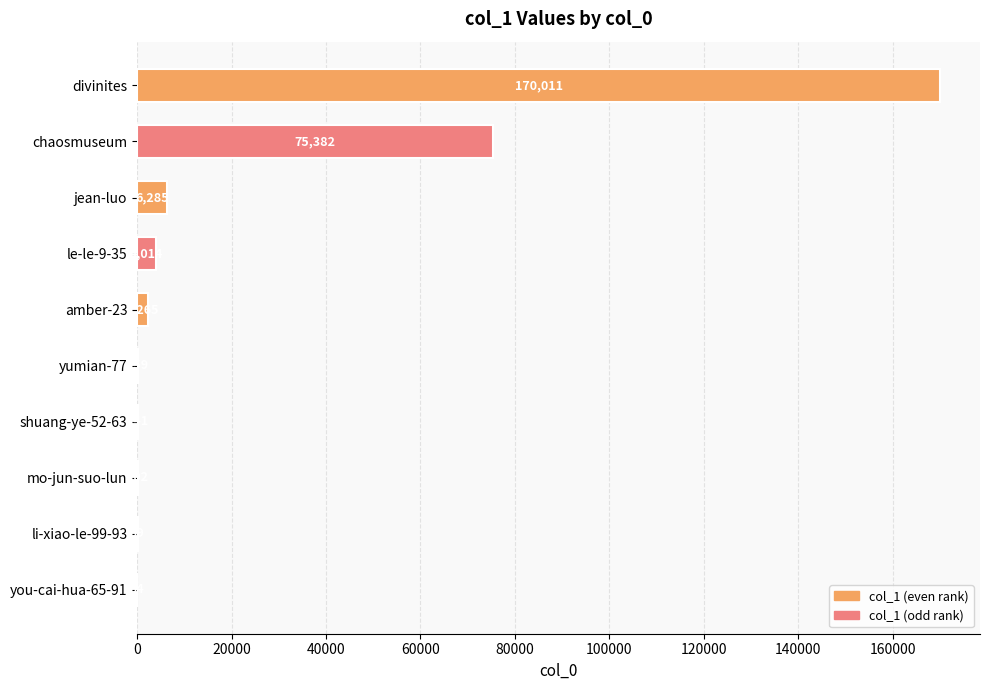

Reading top to bottom, transcribe all the data shown in this chart.

divinites=170011	chaosmuseum=75382	jean-luo=6285	le-le-9-35=4014	amber-23=2265	yumian-77=259	shuang-ye-52-63=141	mo-jun-suo-lun=102	li-xiao-le-99-93=59	you-cai-hua-65-91=54